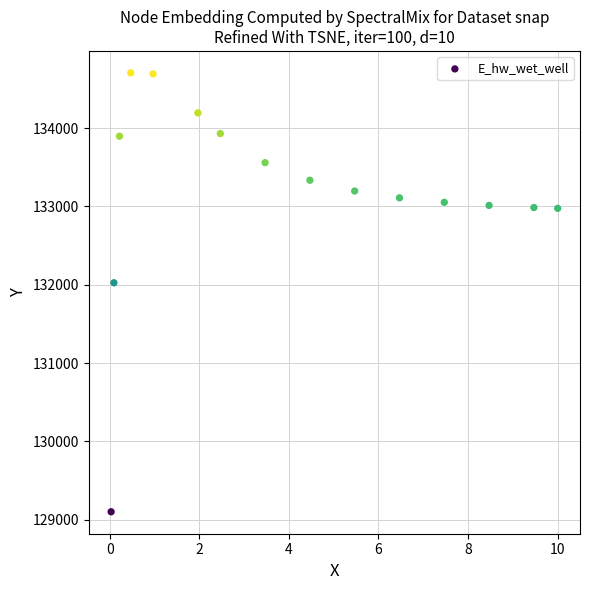

What Y value in the scatter plot is closest to 131903?

132025.5